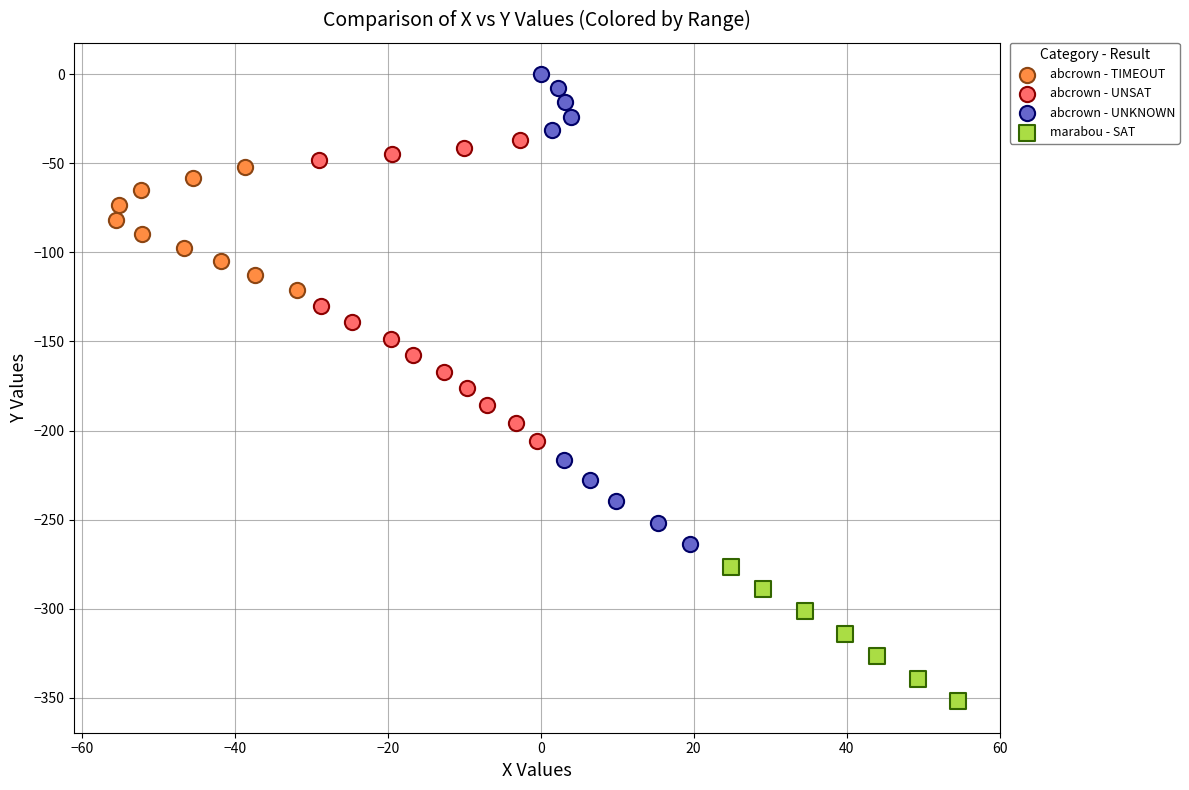

What are all the series names shown in the legend?

abcrown - TIMEOUT, abcrown - UNSAT, abcrown - UNKNOWN, marabou - SAT